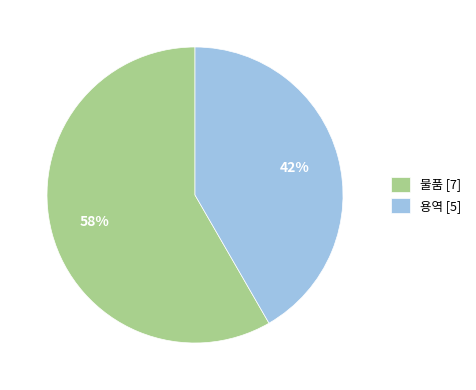

How many segments does this pie chart have?

2